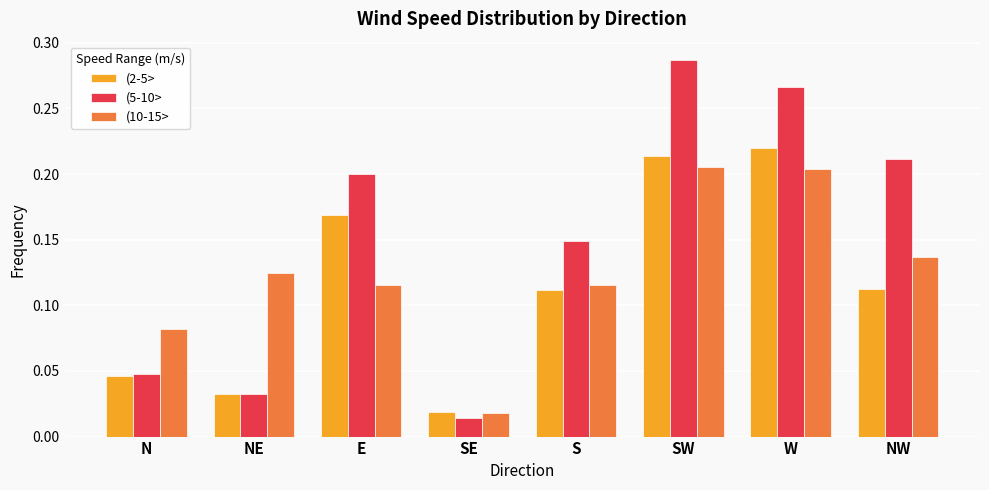

What is the sum of all (5-10> values?

1.2